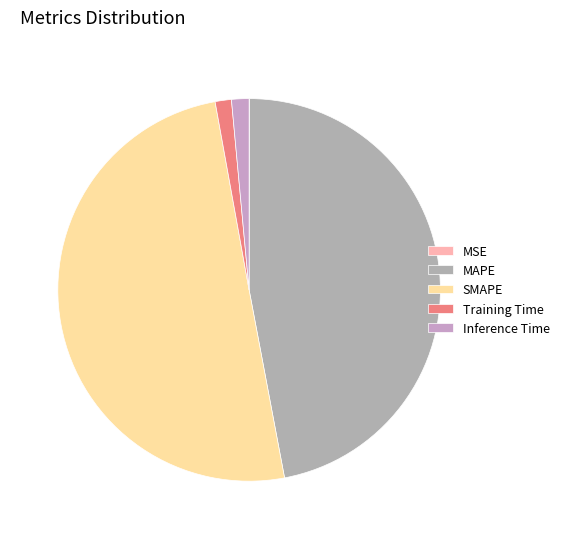

Count the number of slices in the pie.

5